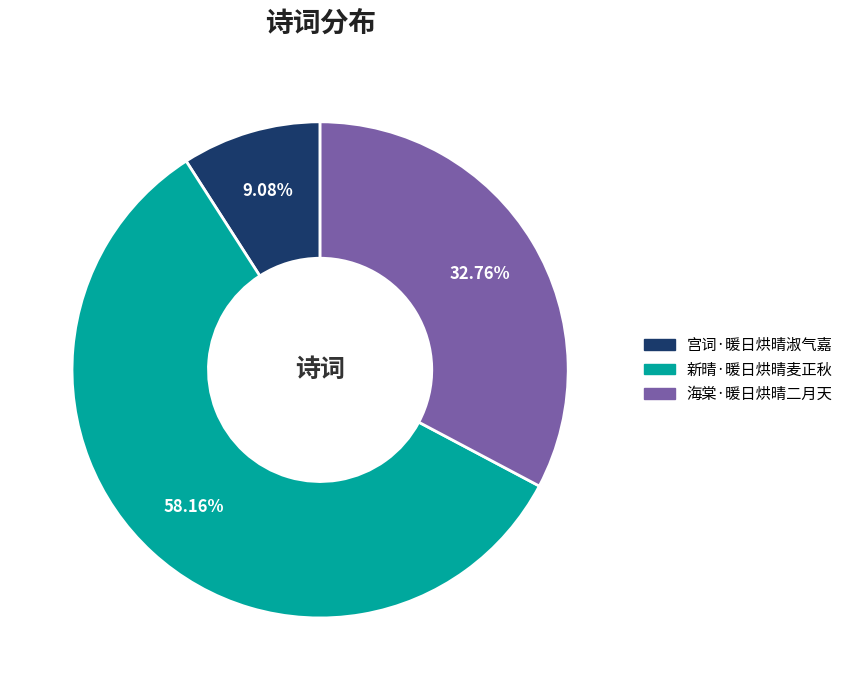

What is the majority slice?

新晴·暖日烘晴麦正秋